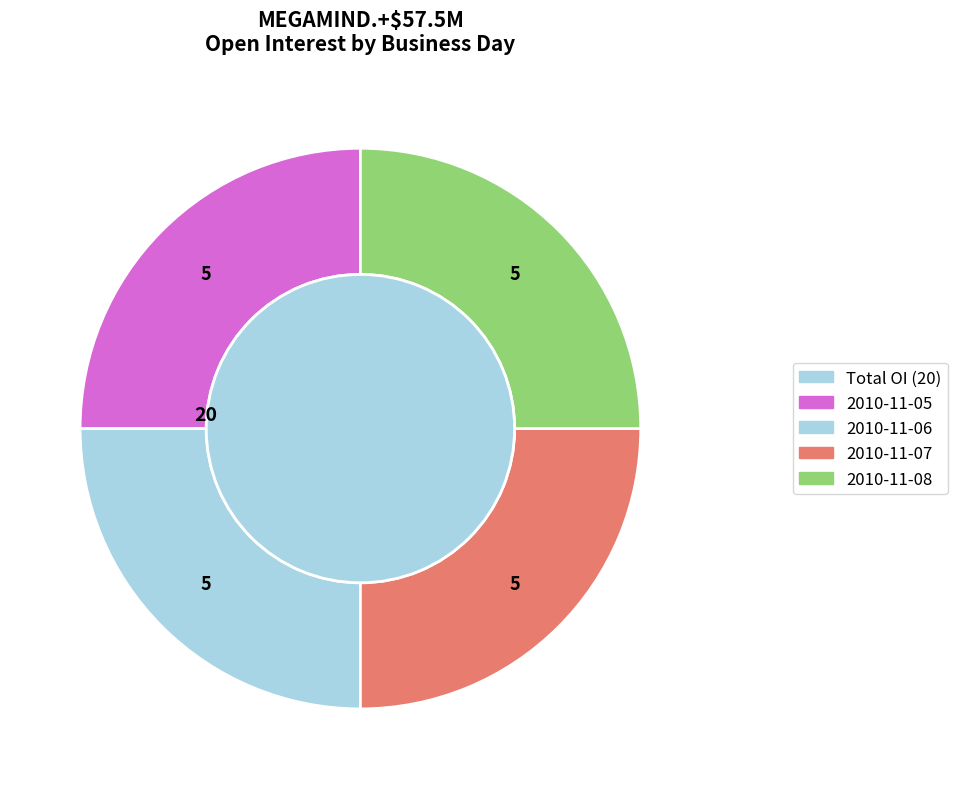

Which slice is the largest?

2010-11-05